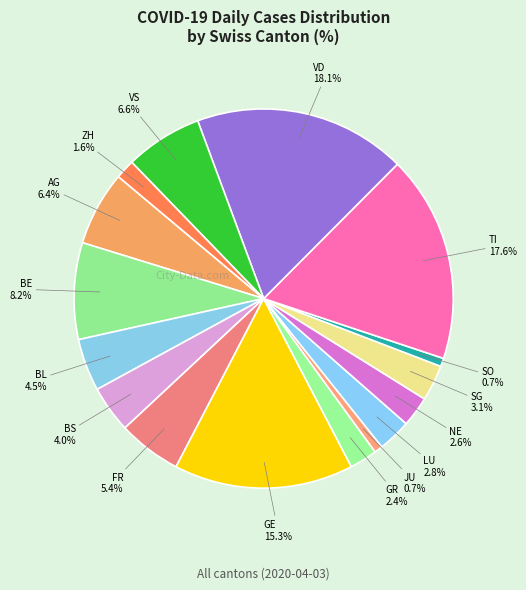

How many slices are in this pie chart?

16